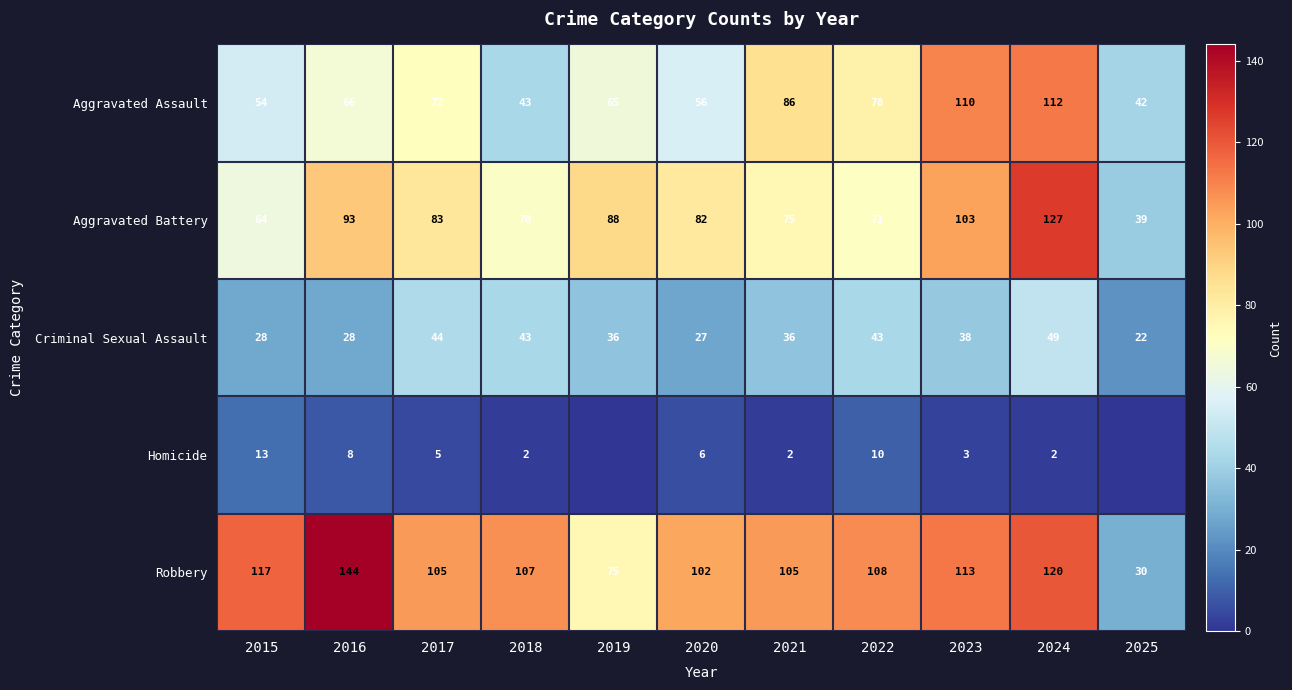

How many distinct data groups are displayed?

5